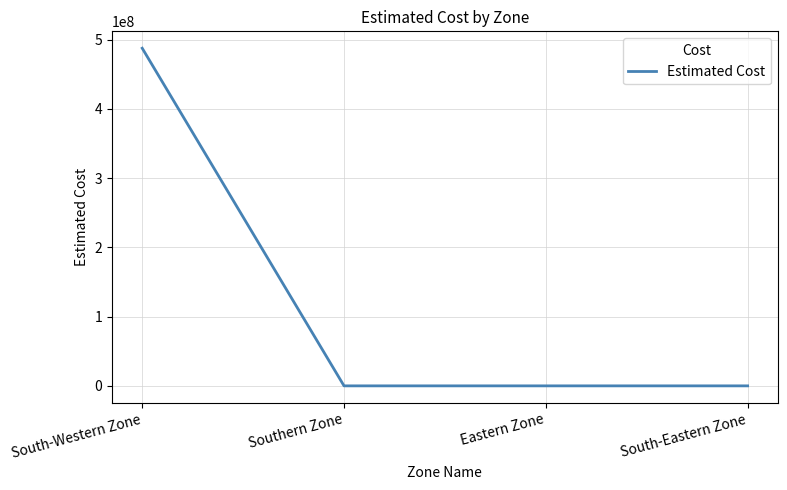

What is the maximum value shown in the chart?

487703627.3